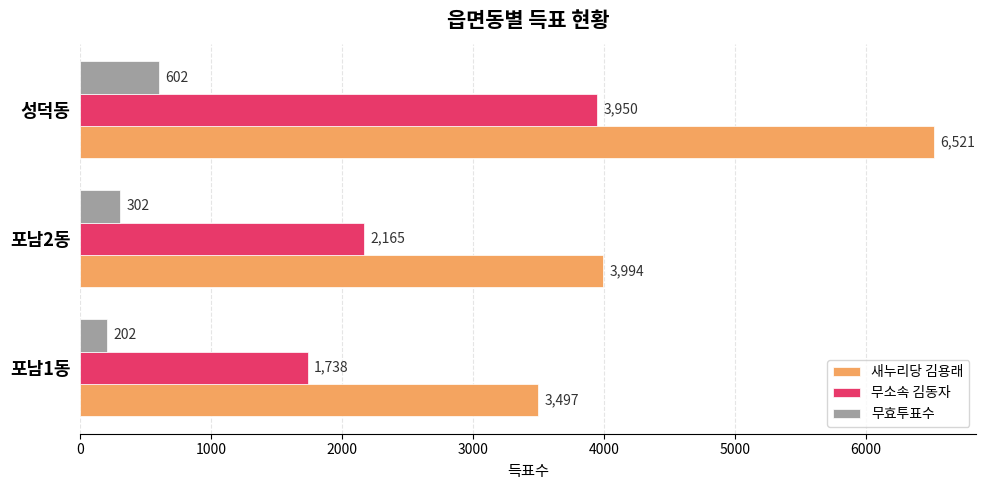

Which series has the largest total across all categories?

새누리당 김용래